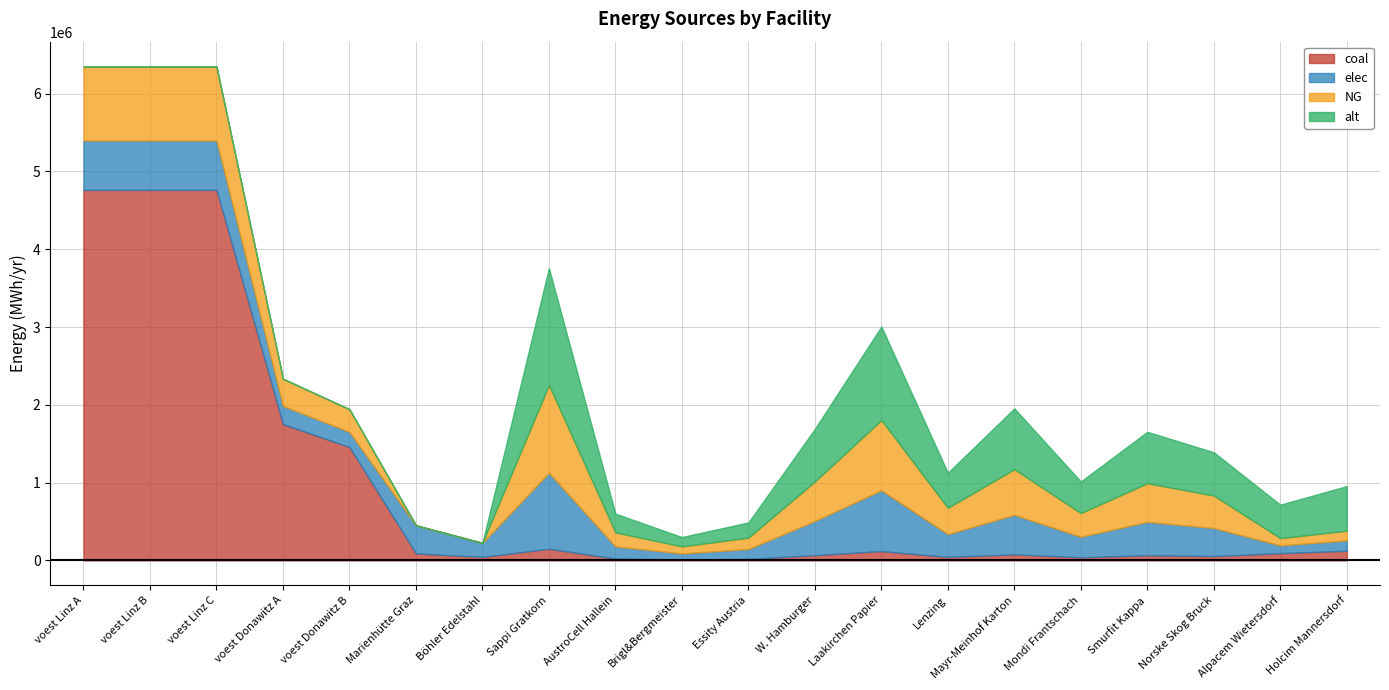

What is the value of the elec point at the 13th from the left?

781733.3